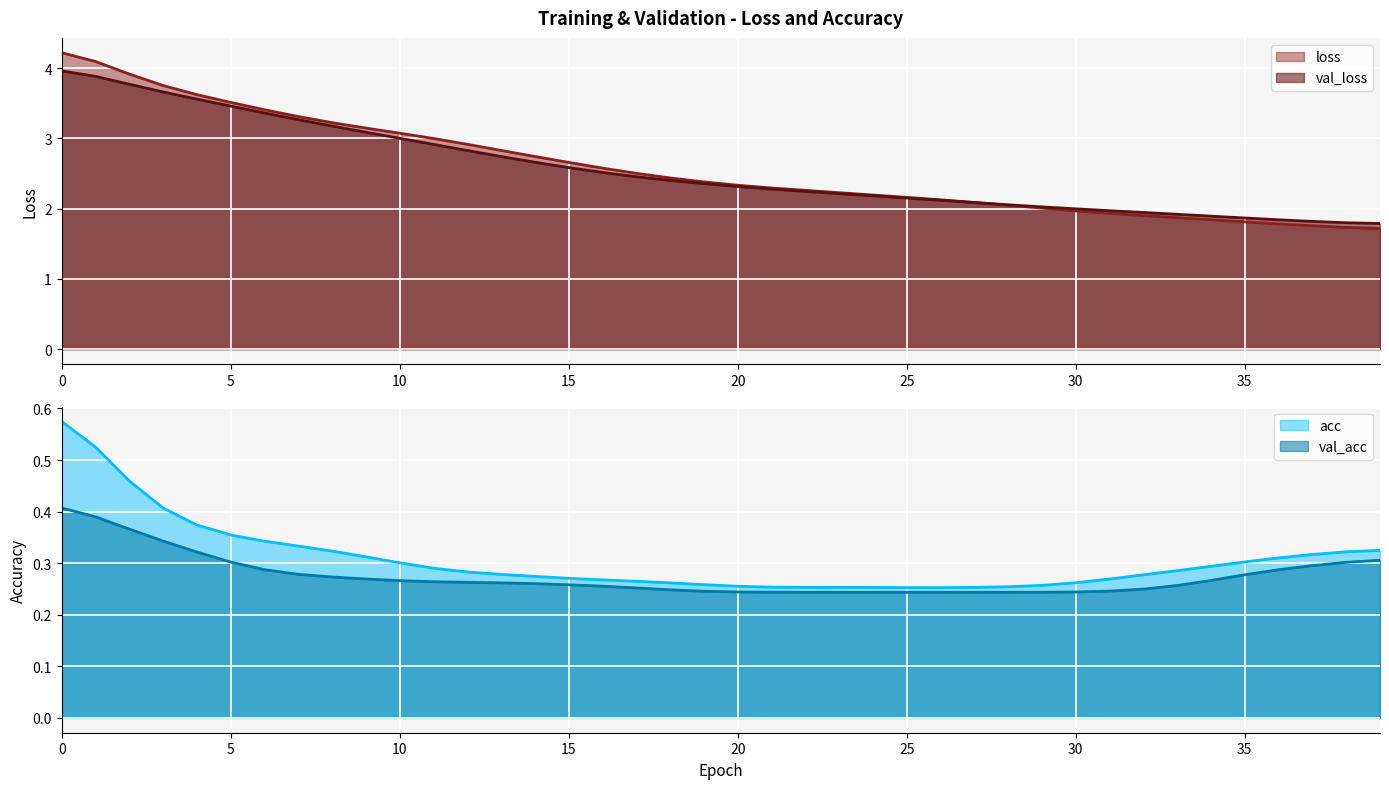

What is the spread (max minus min) of values at 26?

1.9